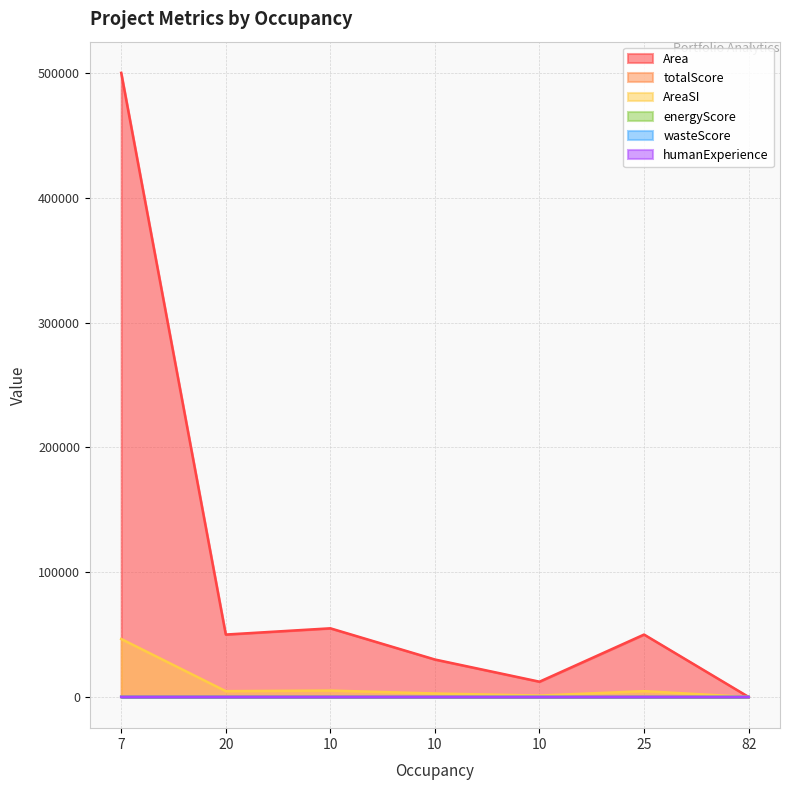

What is the label of the 1st point from the right?

82